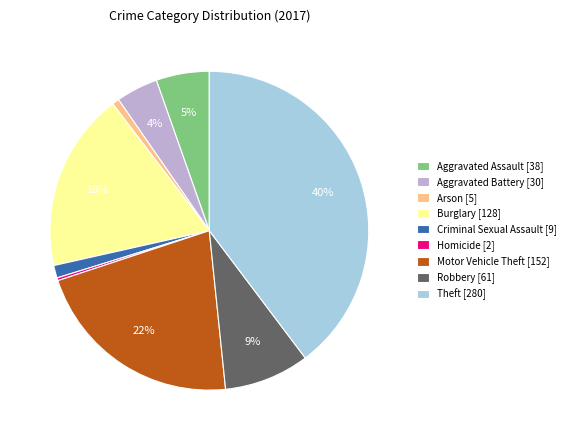

True or false: Arson accounts for 1% of the total.

True